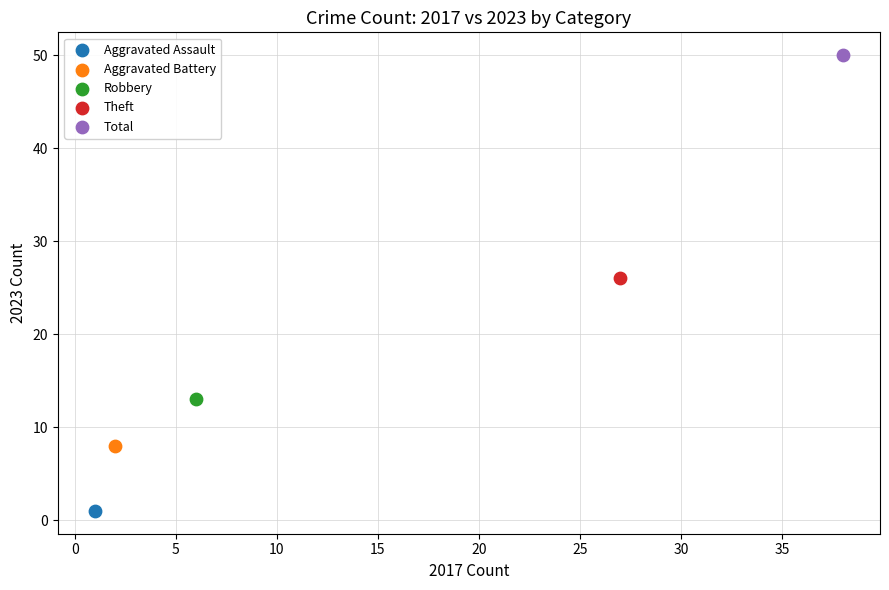

Which series reaches the minimum Y coordinate?

Aggravated Assault